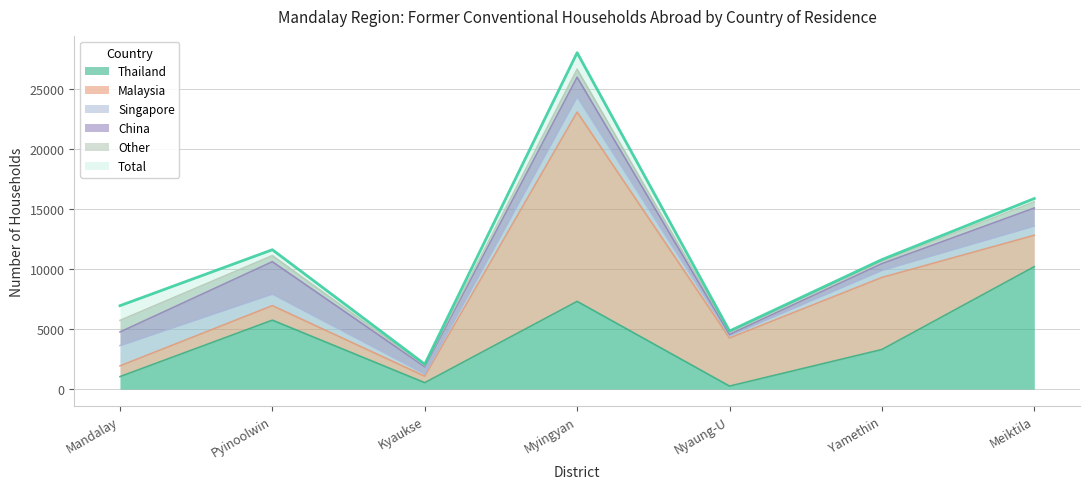

What is the spread (max minus min) of values at Kyaukse?

1971